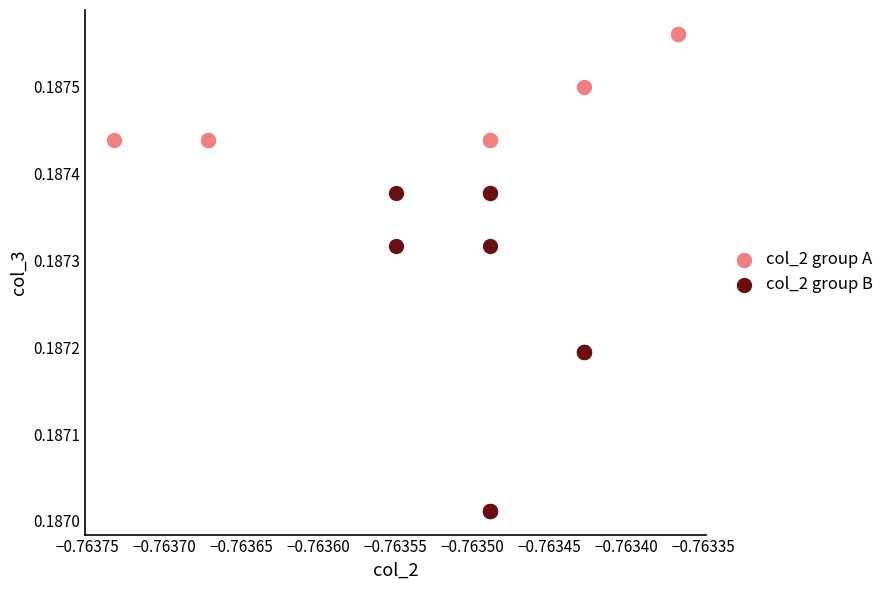

Which series has the largest Y range (max minus min)?

col_2 group B